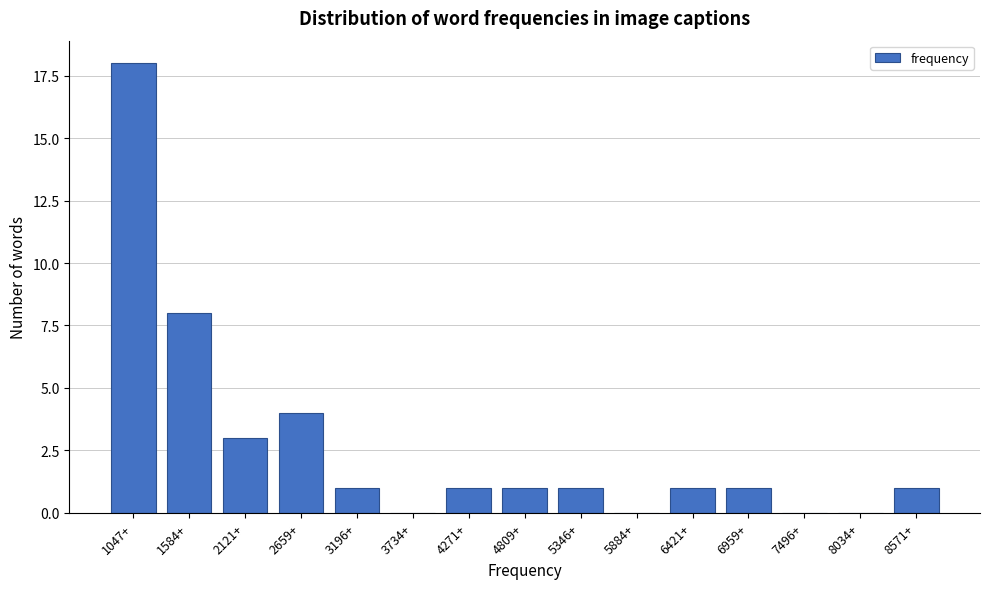

Reading right to left, extract all data points from this chart.

8571+=1	8034+=0	7496+=0	6959+=1	6421+=1	5884+=0	5346+=1	4809+=1	4271+=1	3734+=0	3196+=1	2659+=4	2121+=3	1584+=8	1047+=18